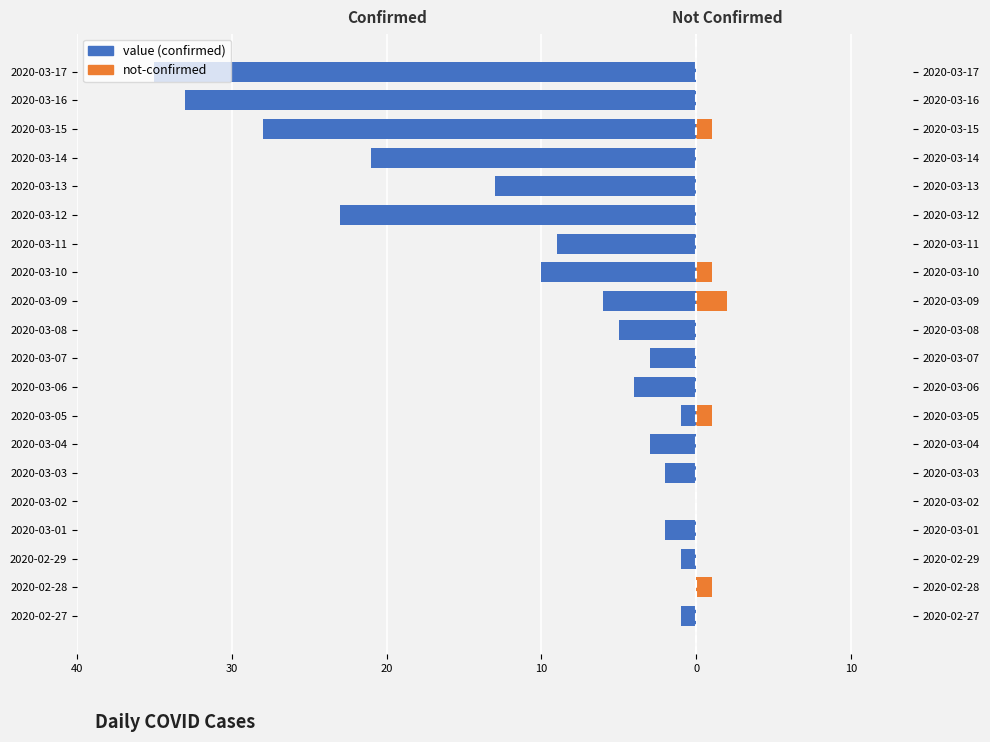

Does the chart contain stacked bars?

No